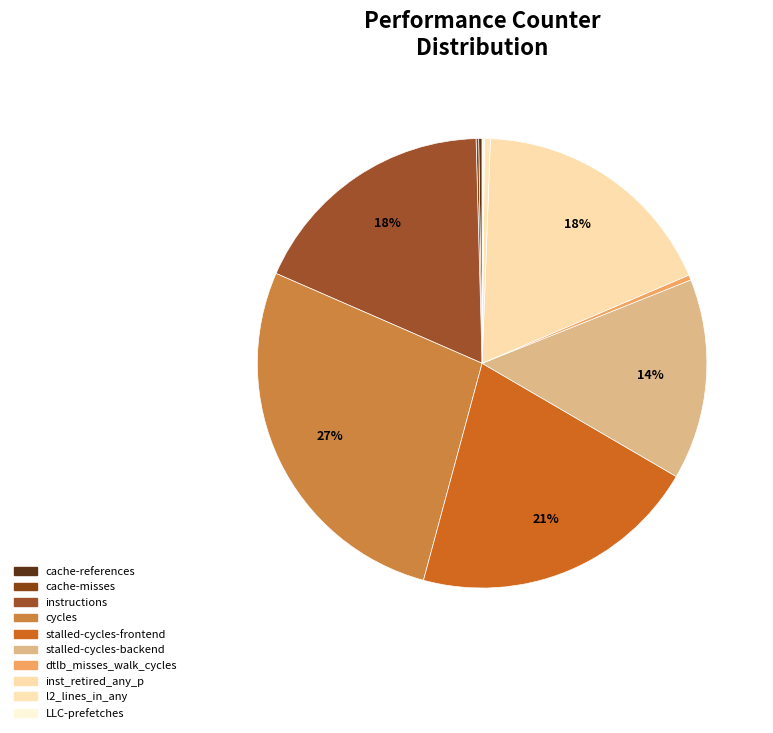

What is the largest slice in the pie chart?

cycles